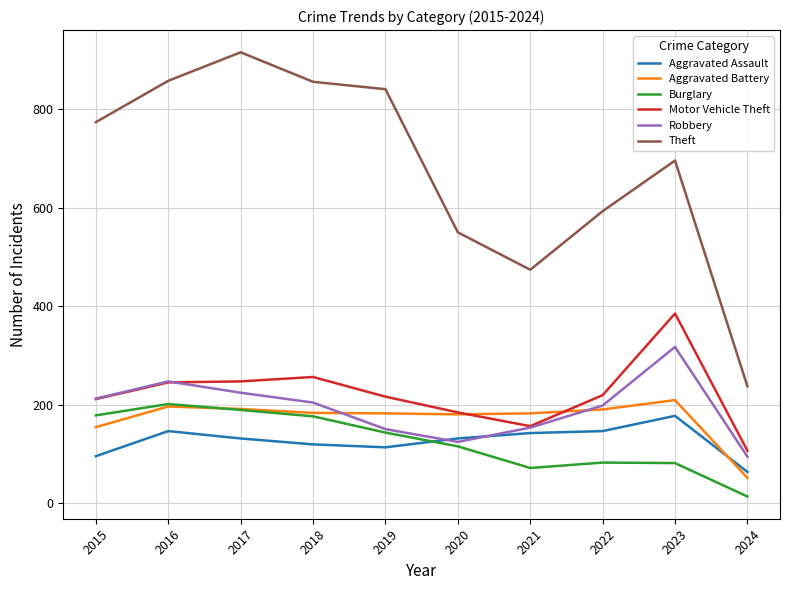

Between 2022 and 2023, which series saw the biggest shift?

Motor Vehicle Theft